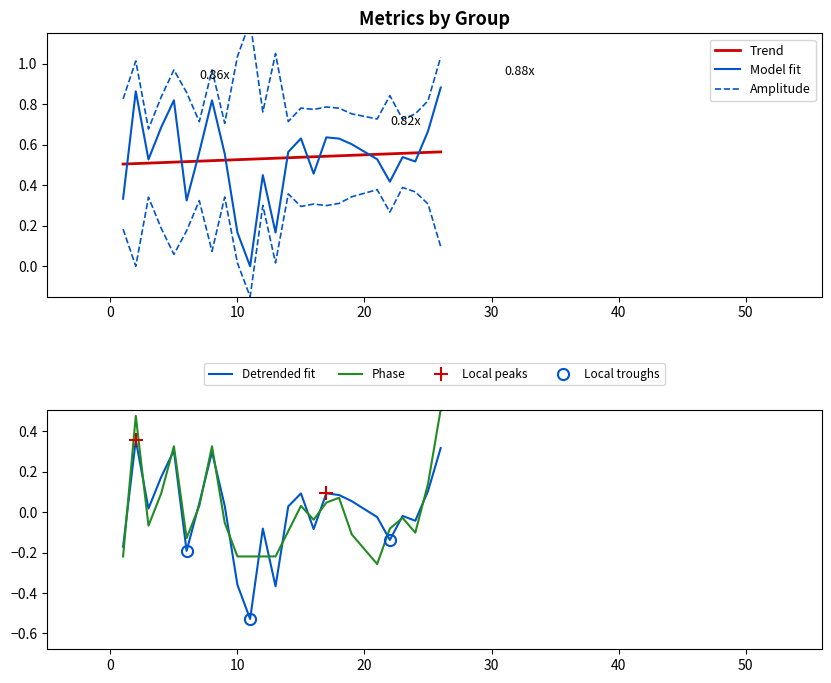

Which series has the largest total across all categories?

f1